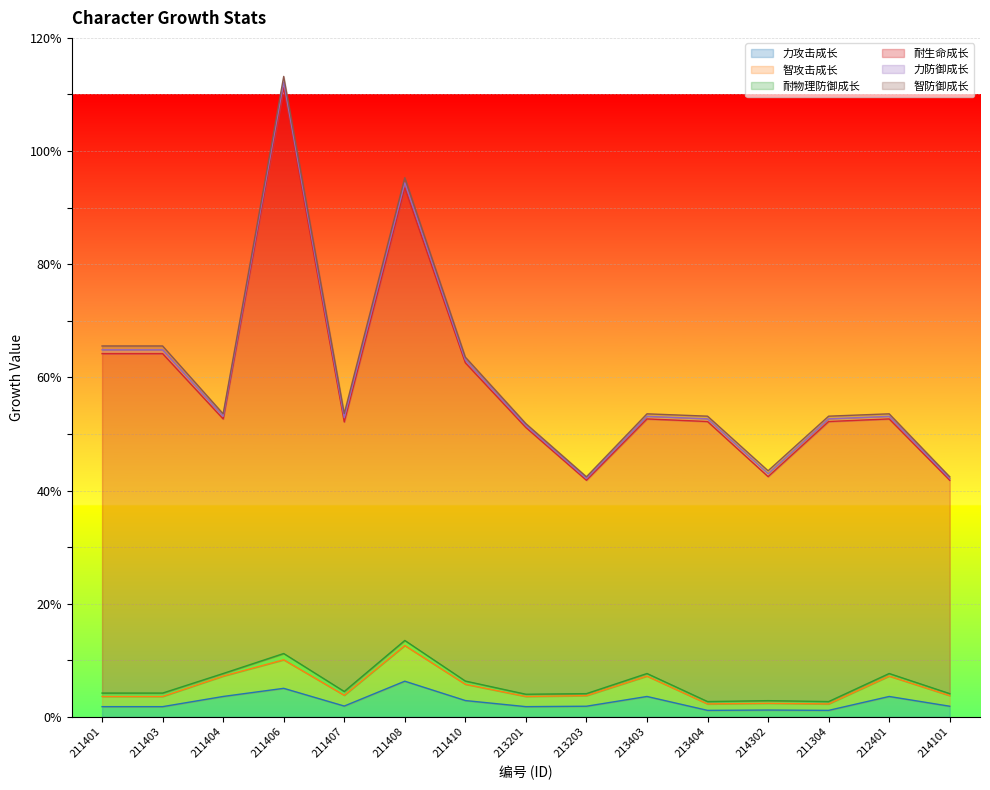

At which label is vit_hp closest to 77?

211401